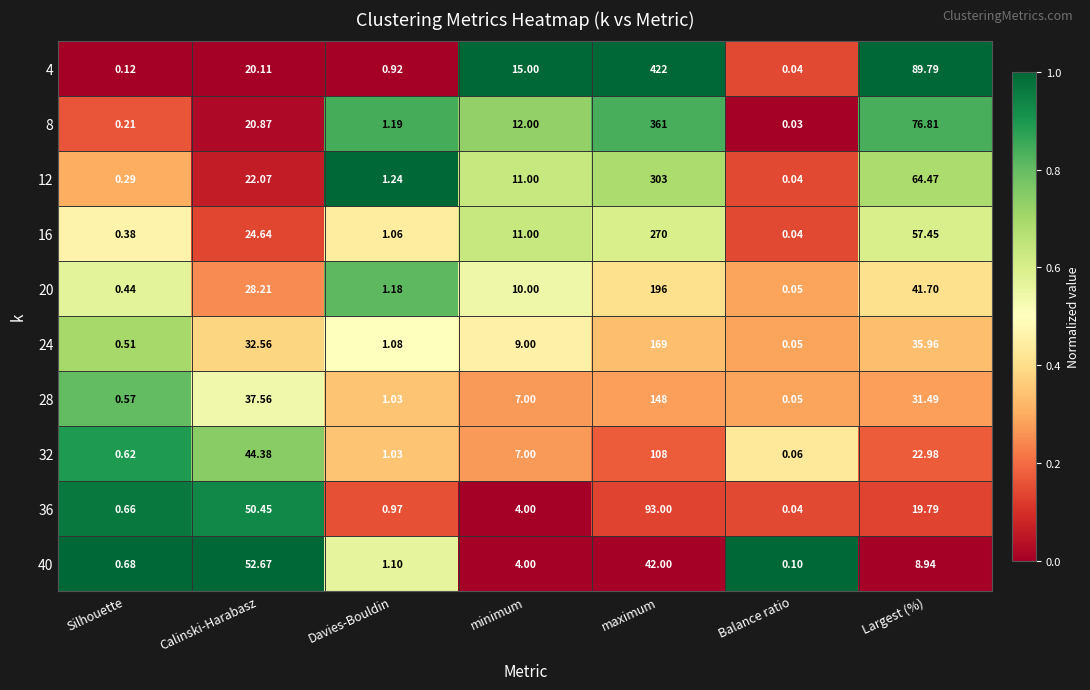

At how many categories does at least one series exceed 0?

7